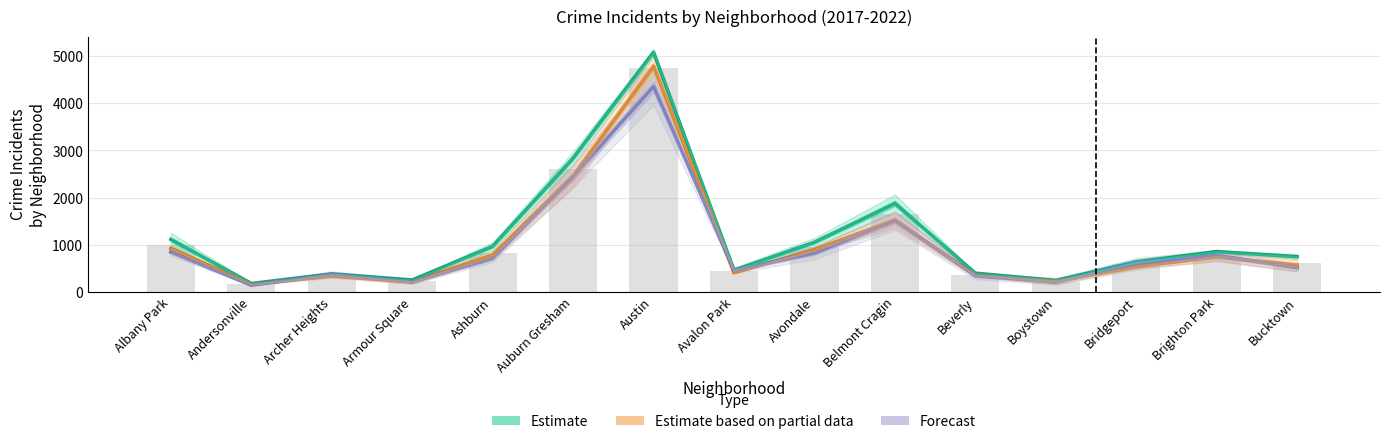

True or false: Forecast has a value of 820.5 at Avondale.

True